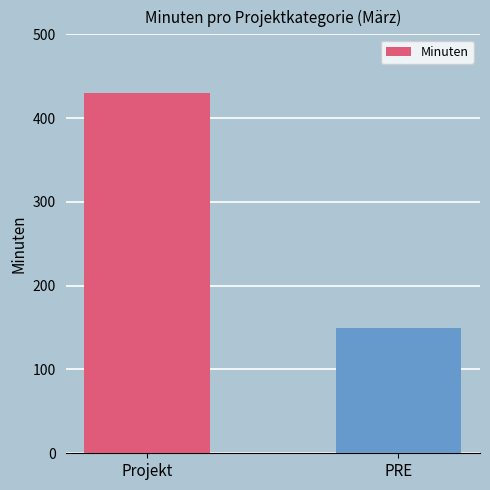

Are the bars grouped side by side (vs. stacked)?

No